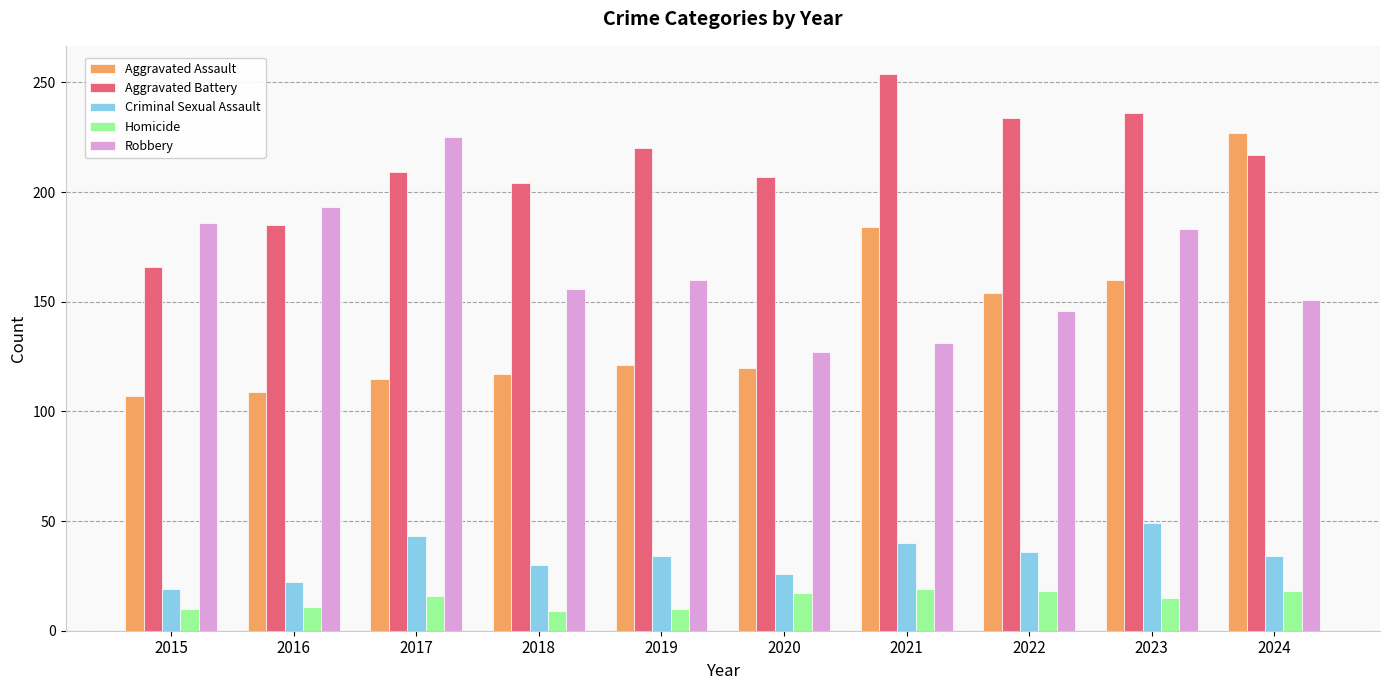

What is the value of the Homicide bar at the 8th from the left?

18